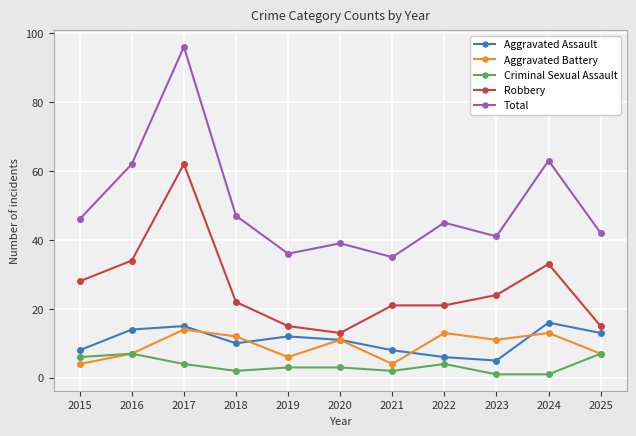

At which category does Robbery reach its first local valley?

2020